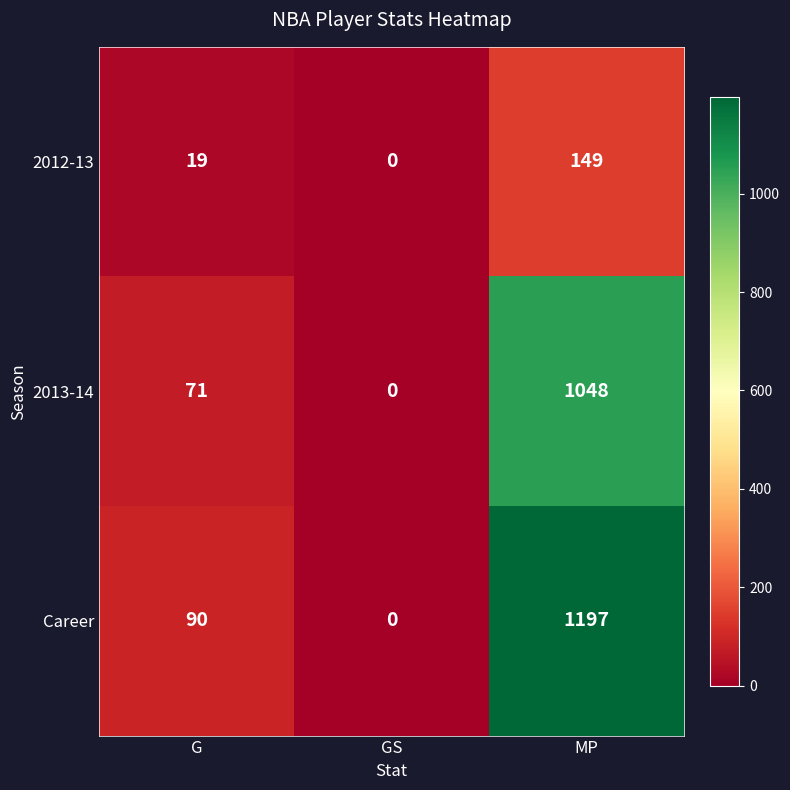

The value of Career at MP is 1197. True or false?

True